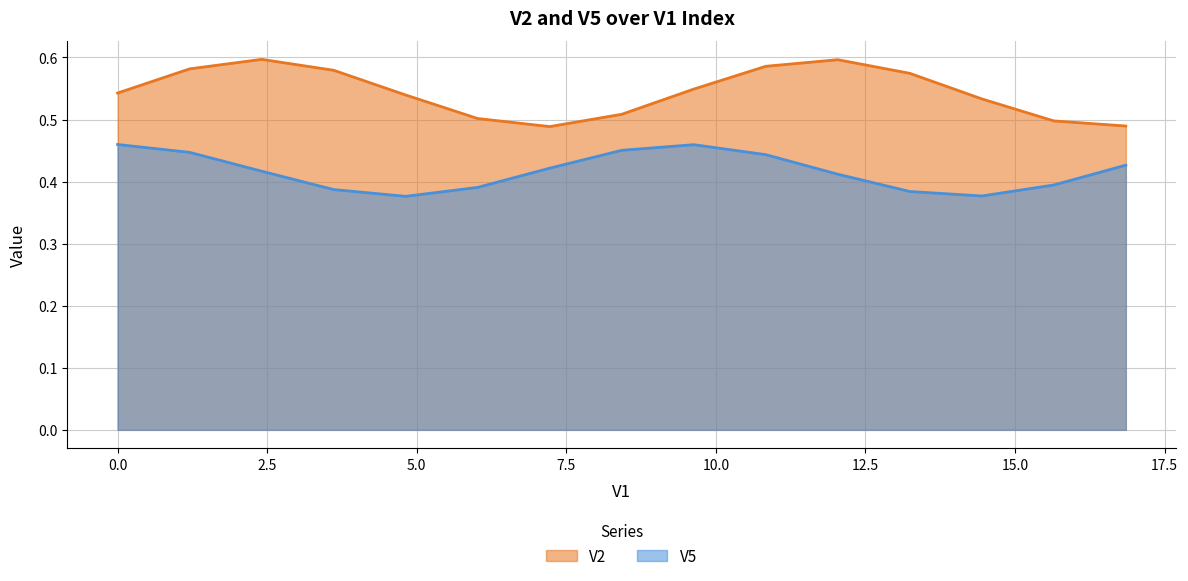

The V5 series shows 0.4 at 8. True or false?

True